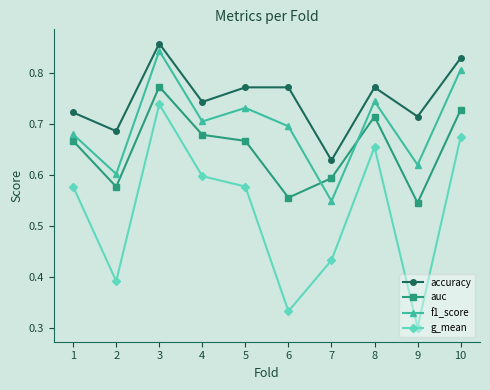

At 2, list the series in order from smallest to largest.

g_mean, auc, f1_score, accuracy